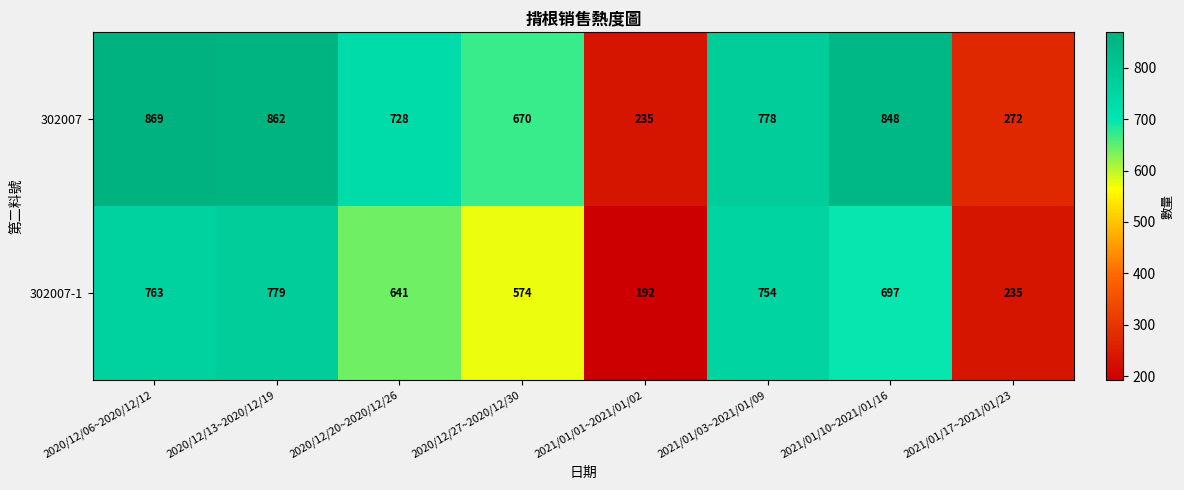

What is the difference between the maximum and minimum values in the 302007-1 series?

587